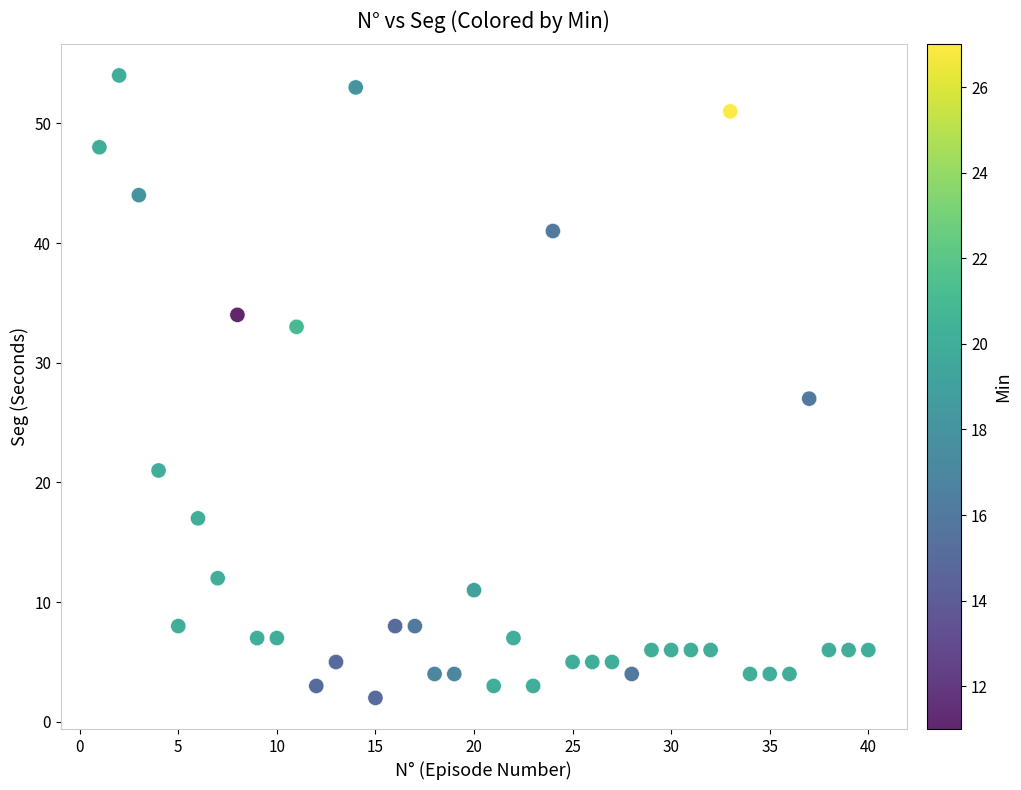

What is the range of X values (max minus min)?

39